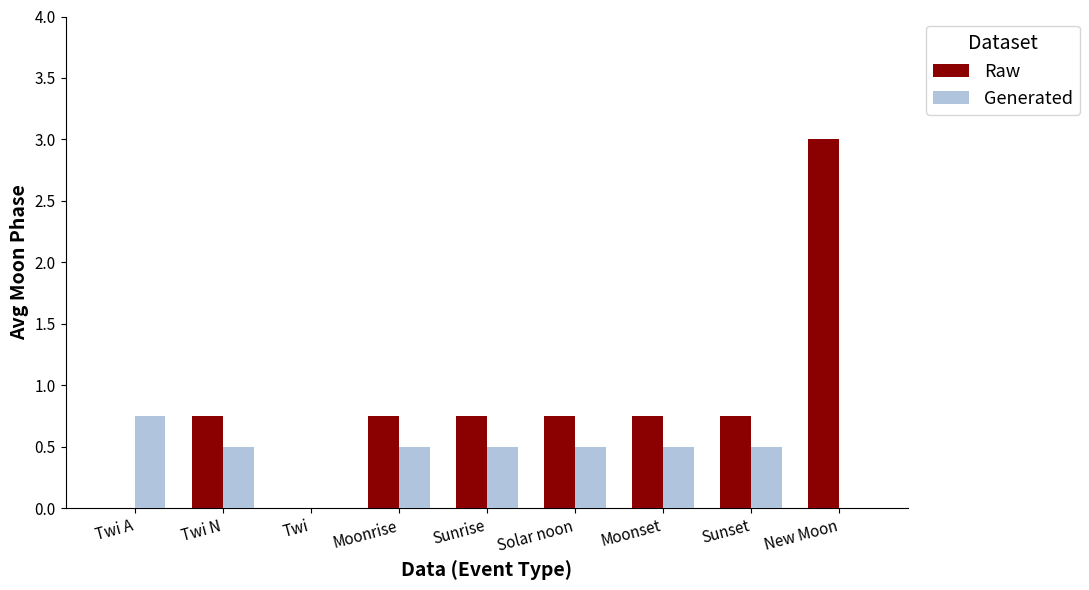

Which label corresponds to the largest value in the chart?

New Moon